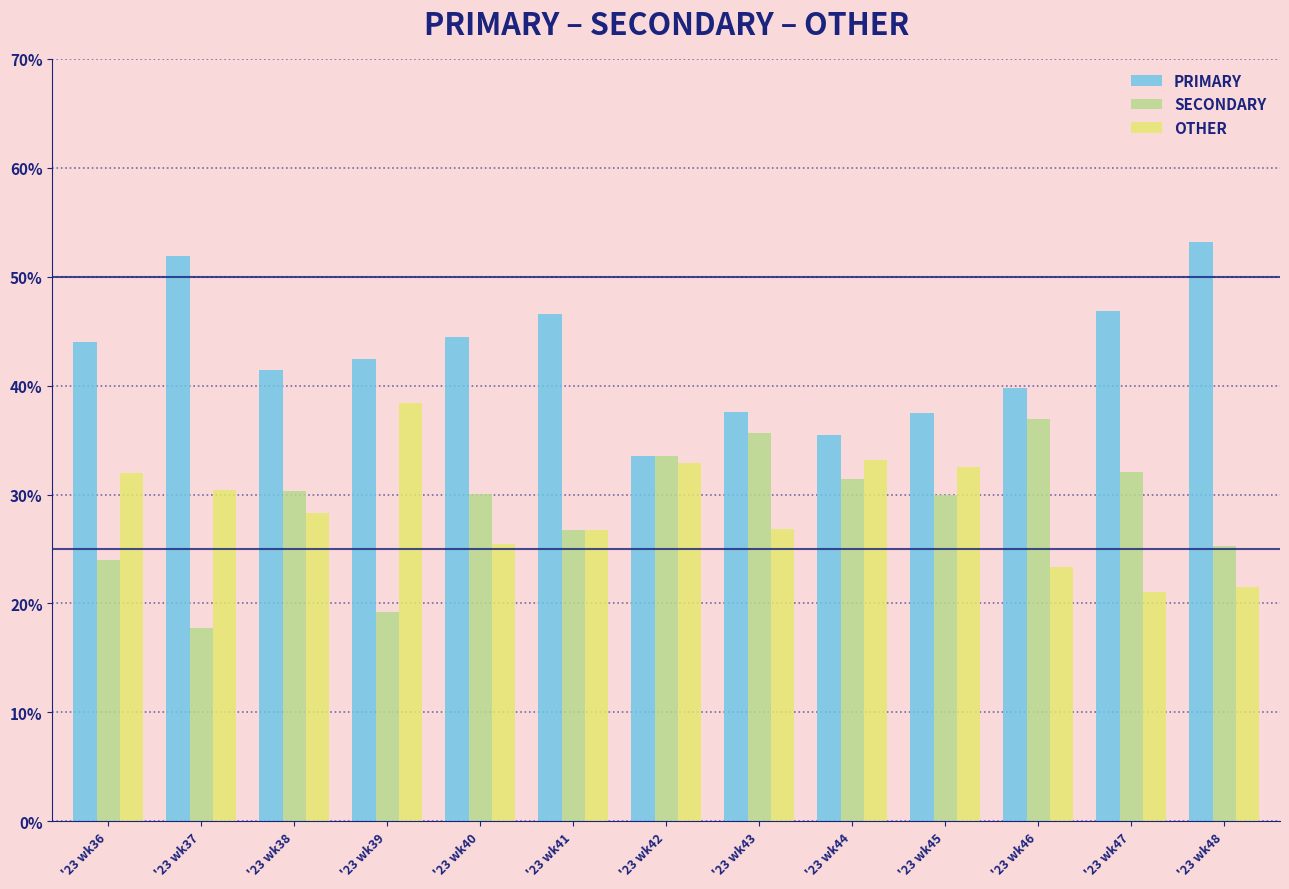

What is the difference between the second highest and second lowest values in the SECONDARY series?

16.4